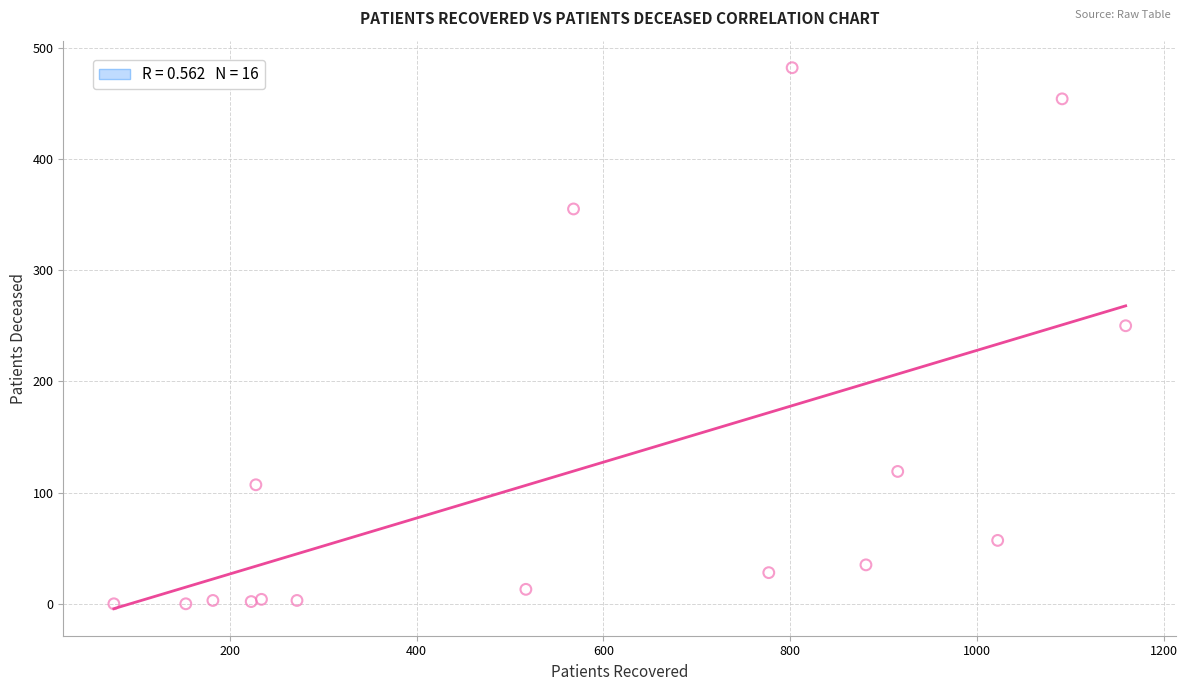

What Y value in the scatter plot is closest to 241?

250